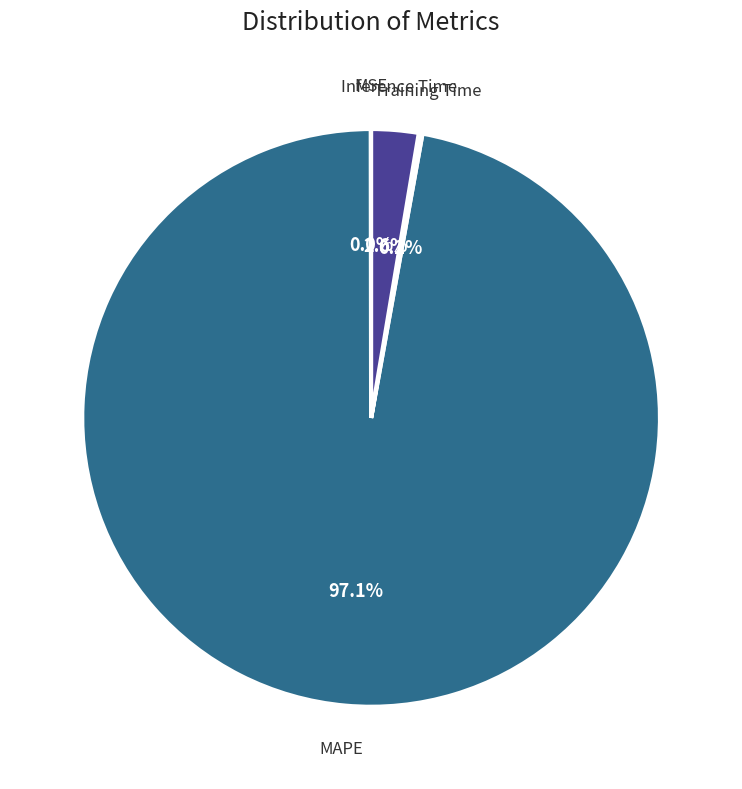

Which slice is the largest?

MAPE